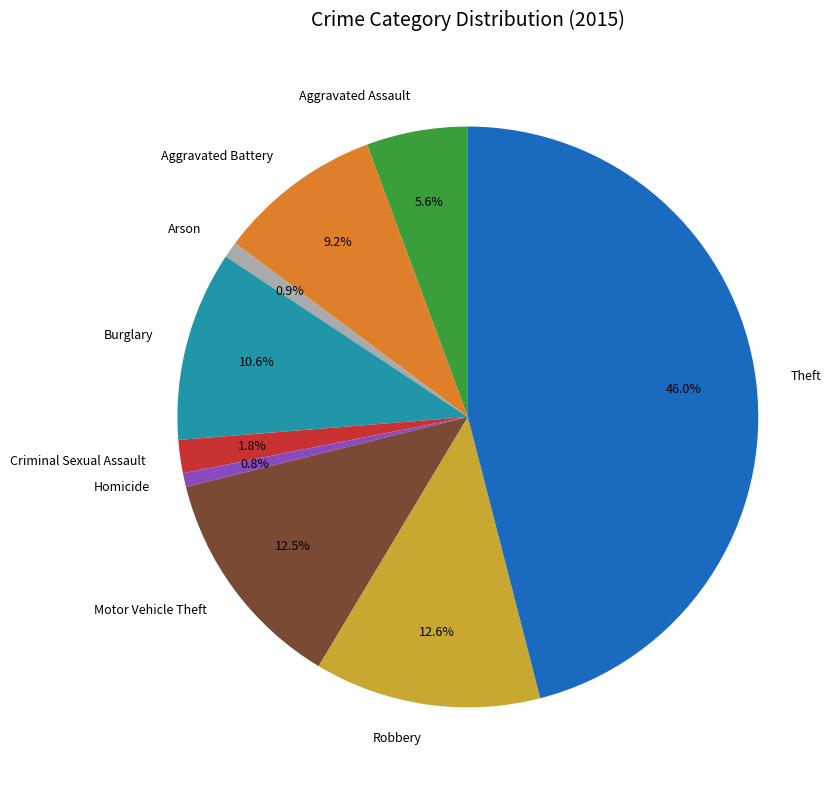

To the nearest percent, what percentage of the pie is Arson?

1%